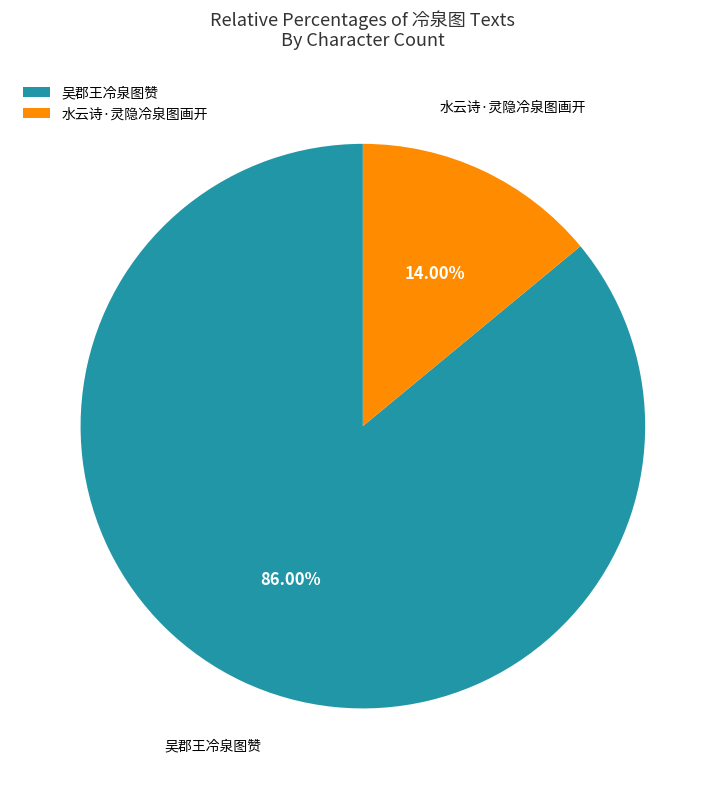

Count the number of slices in the pie.

2